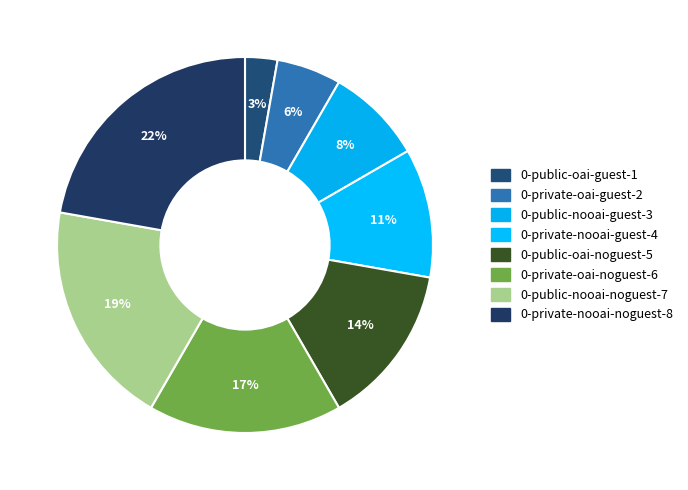

Is there any slice that represents more than half of the pie?

No